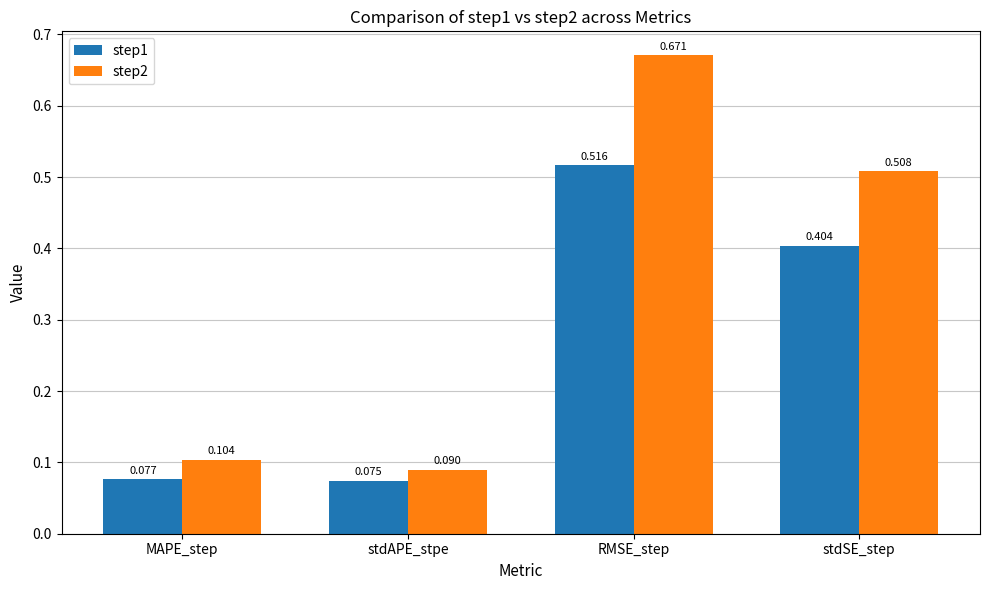

List the labels in order of step1 value, largest first.

RMSE_step, stdSE_step, MAPE_step, stdAPE_stpe